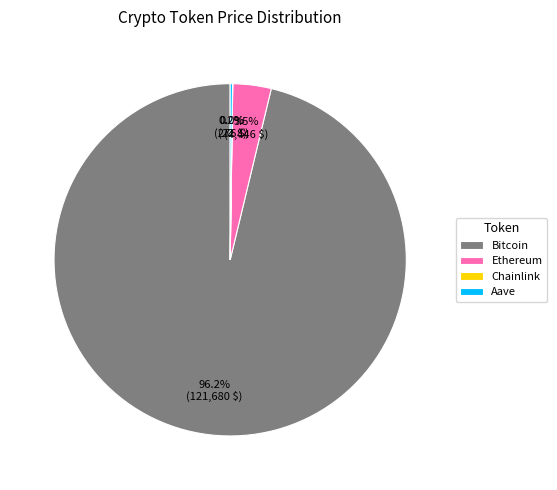

Between Ethereum and Bitcoin, which is larger?

Bitcoin